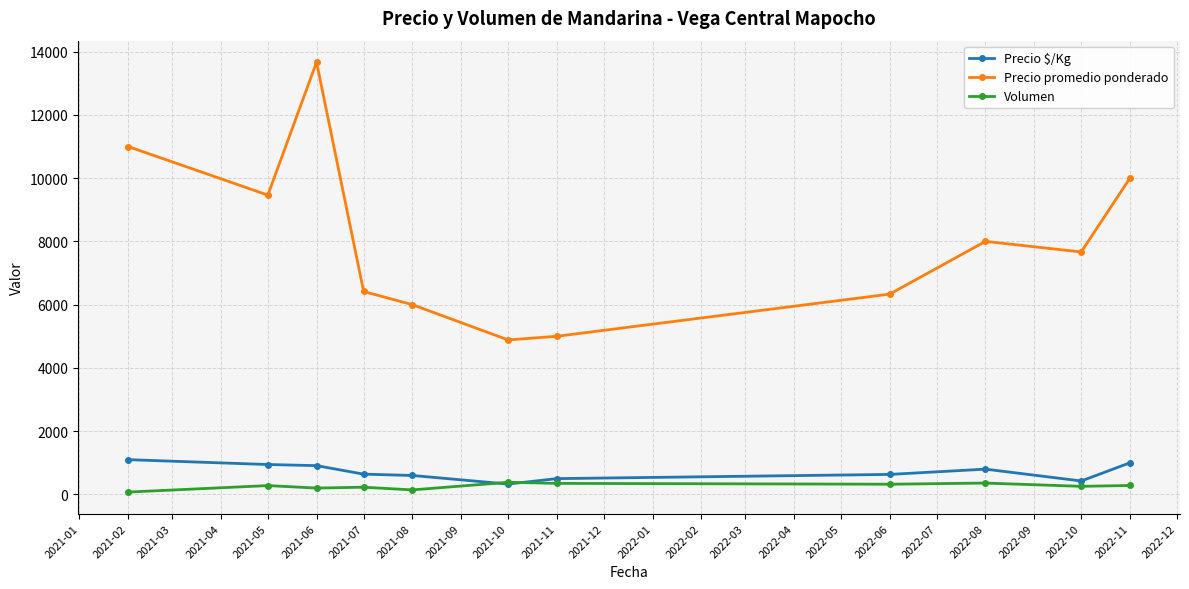

At which category does Precio promedio ponderado reach its first local valley?

2021-05